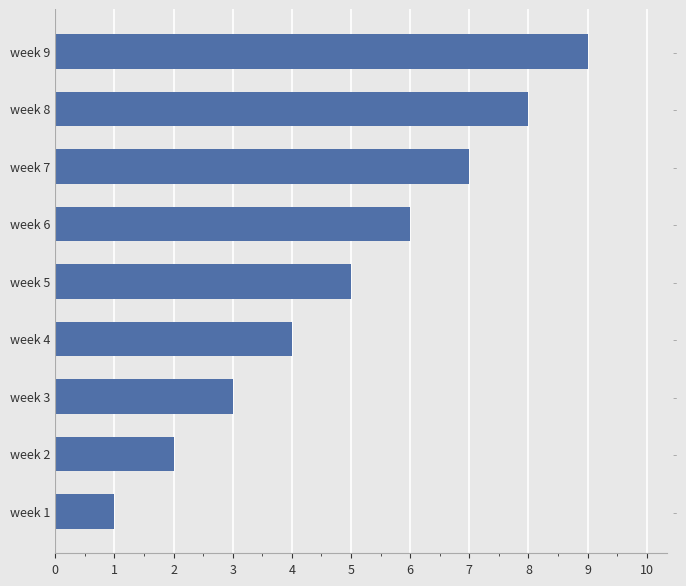

What is the difference between the maximum and second lowest values?

7